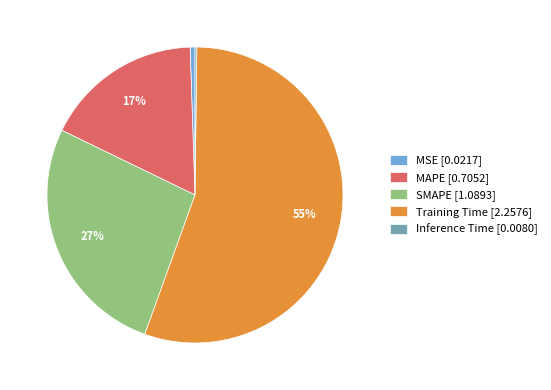

Which category has the biggest portion of the pie?

Training Time